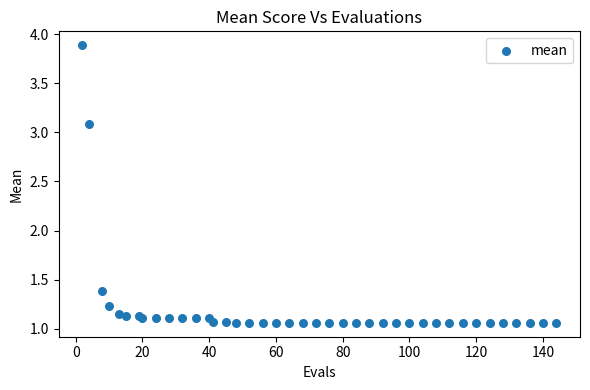

What Y value in the scatter plot is closest to 2?

1.4